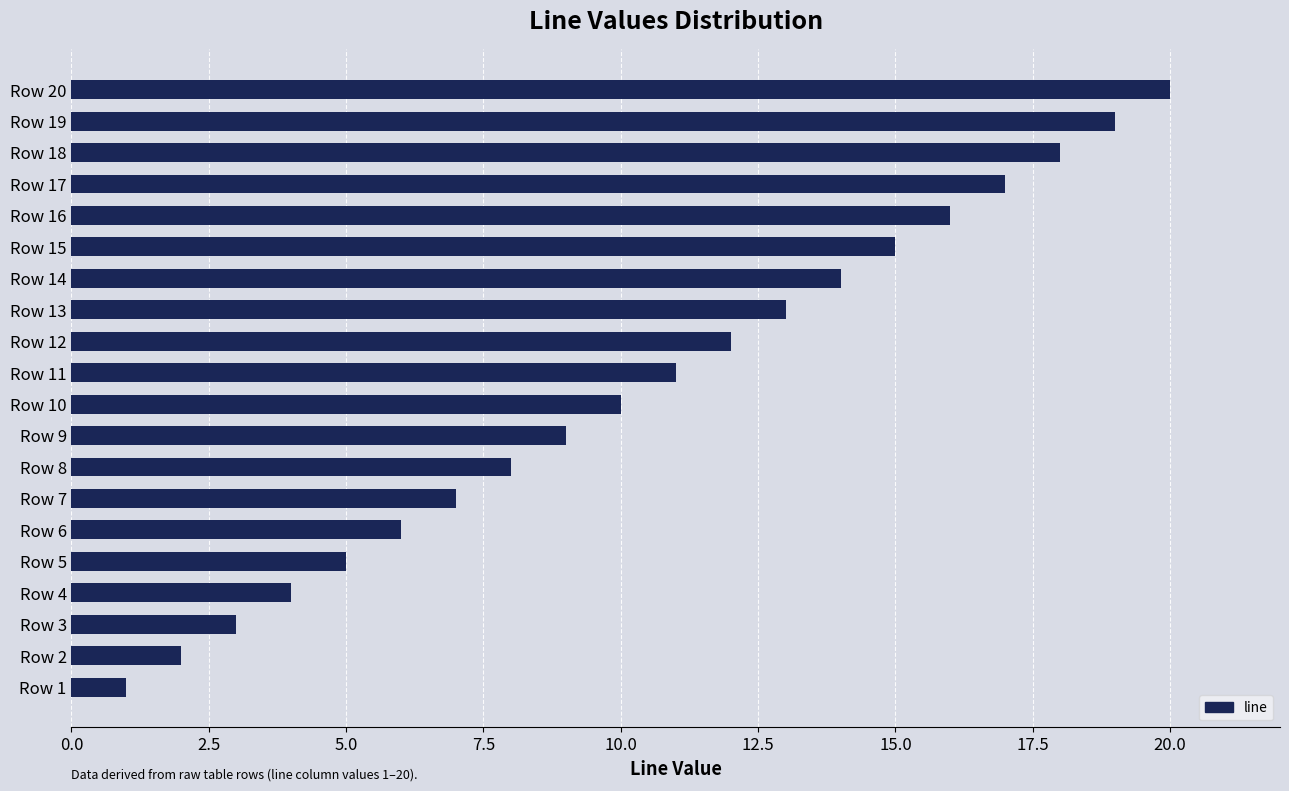

What is the smallest value displayed?

1